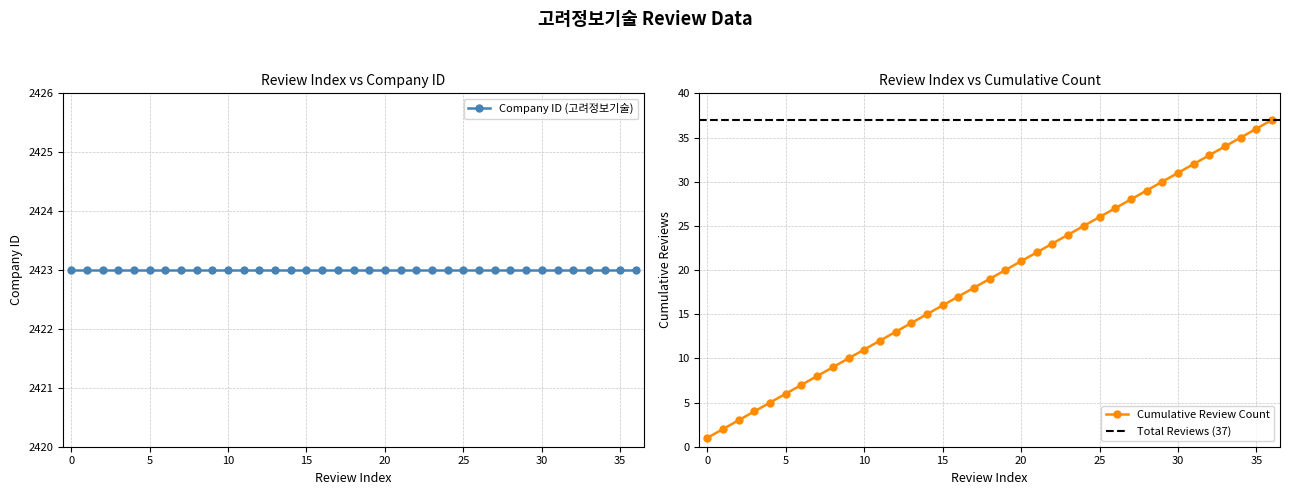

Reading left to right, transcribe all the data shown in this chart.

0=1	1=2	2=3	3=4	4=5	5=6	6=7	7=8	8=9	9=10	10=11	11=12	12=13	13=14	14=15	15=16	16=17	17=18	18=19	19=20	20=21	21=22	22=23	23=24	24=25	25=26	26=27	27=28	28=29	29=30	30=31	31=32	32=33	33=34	34=35	35=36	36=37